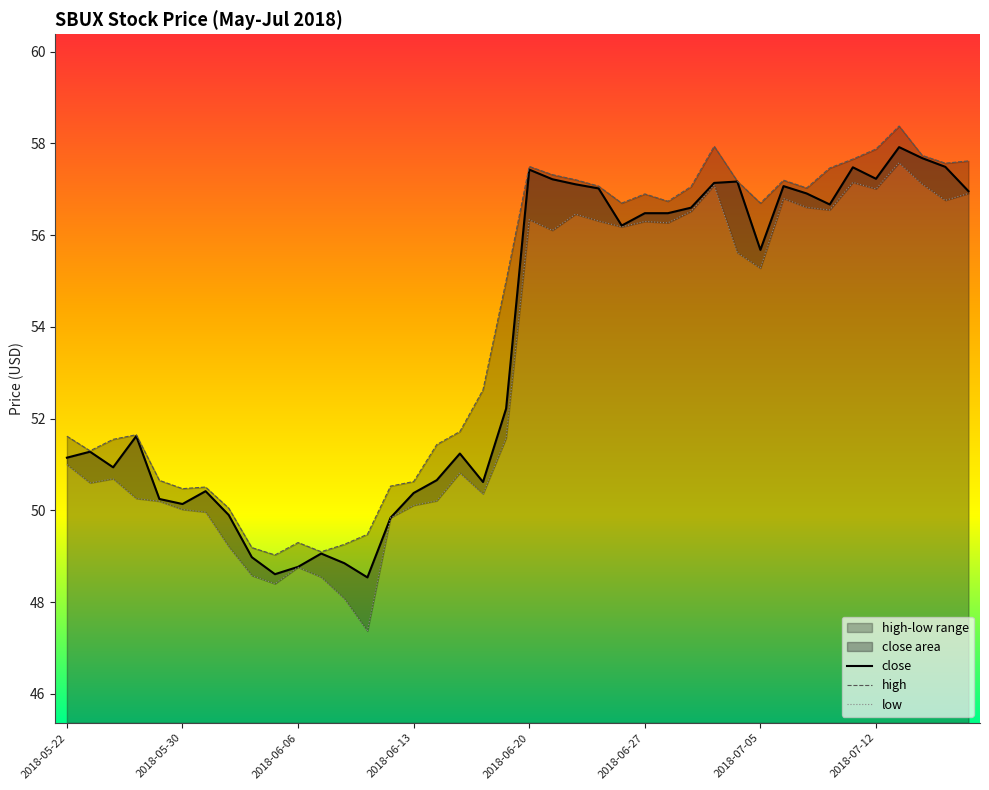

At which label does close reach its minimum?

2018-06-11